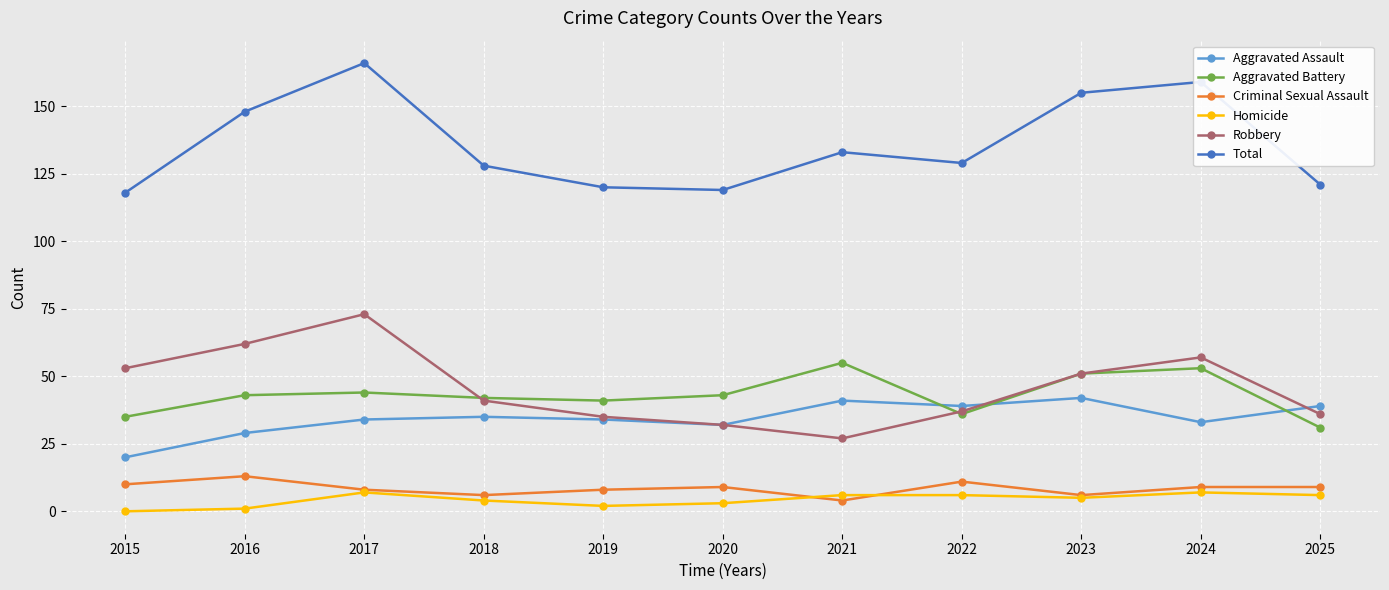

Is this an area chart (filled region under the line)?

No